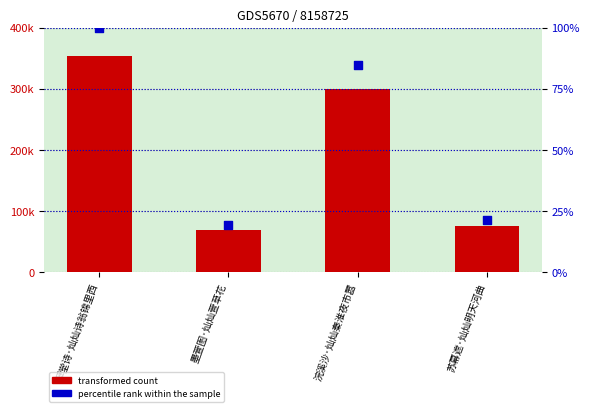

What is the total value across all series at 墨萱图·灿灿萱草花?

68845.4